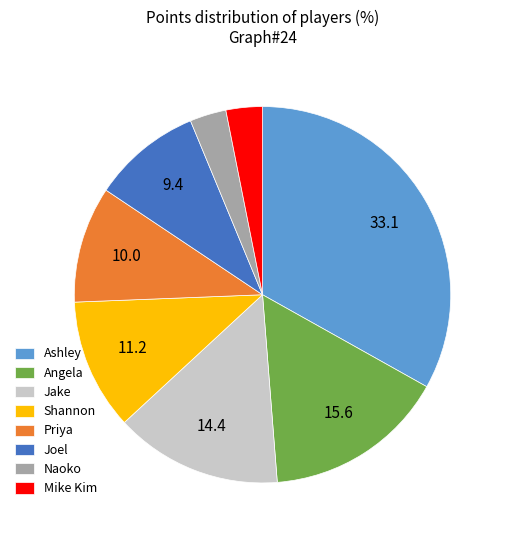

What is the ratio of the value at Ashley to the value at Shannon?

2.9